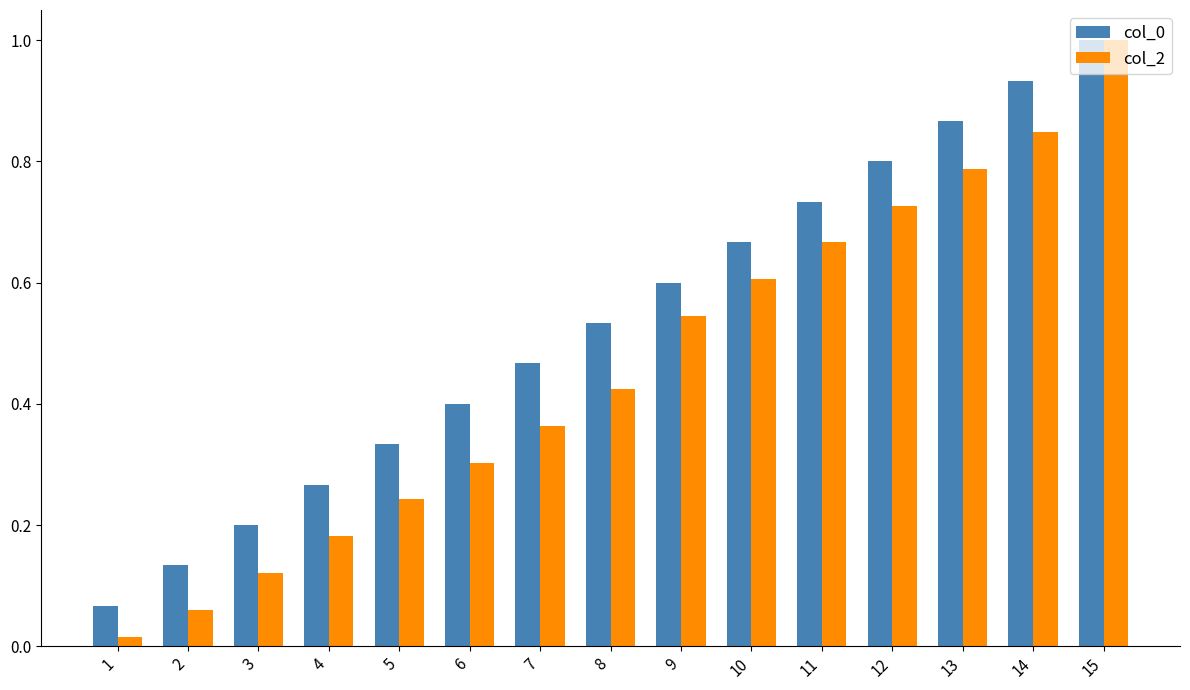

True or false: col_2 has a value of 0.2 at 4.

True